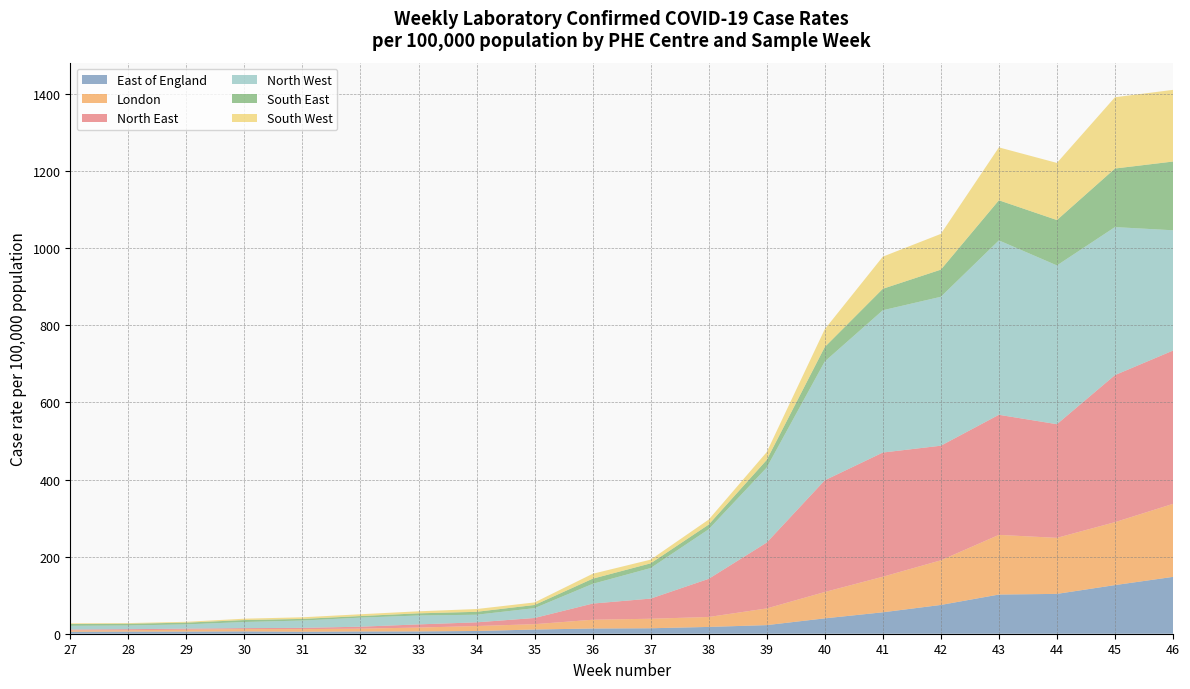

Reading left to right, extract all data points from this chart.

East of England: 5.1	5.5	5.6	6.1	5.2	5.9	6.0	7.1	10.8	13.5	14.2	17.6	22.3	39.9	55.6	74.7	101.7	103.4	126.2	147.5
London: 3.5	3.6	4.8	6.0	6.8	7.3	10.0	12.9	13.9	22.8	24.7	25.8	43.3	68.4	92.3	115.8	154.8	145.4	163.3	189.5
North East: 2.2	2.7	2.7	2.5	3.3	5.1	8.2	9.6	16.0	41.9	52.2	99.0	170.9	289.8	322.2	297.4	311.5	294.9	381.5	397.6
North West: 9.8	9.6	11.2	15.9	19.1	23.6	23.1	19.8	25.6	51.2	79.3	128.6	194.7	308.4	369.2	386.4	452.5	412.0	384.1	312.2
South East: 4.6	4.5	4.5	5.1	4.2	4.0	5.6	7.6	8.2	13.3	12.2	12.1	19.8	37.5	55.7	70.4	104.1	117.7	151.9	178.3
South West: 1.8	1.7	2.1	3.5	4.2	4.7	5.3	7.2	6.6	12.8	9.6	13.0	20.3	46.2	83.4	92.8	137.2	148.2	184.9	186.0